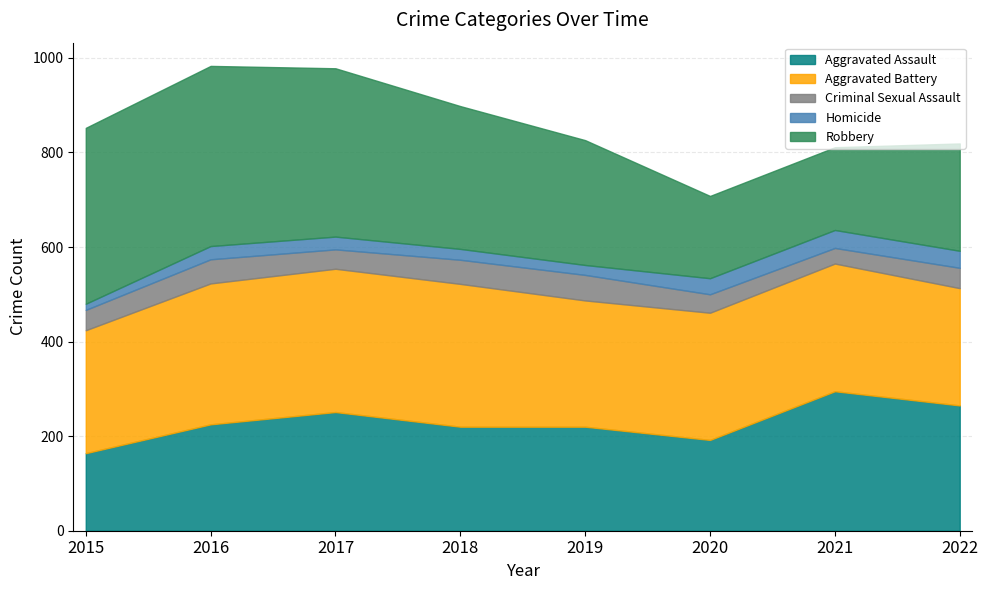

Is the value of Homicide at 2018 greater than the value of Criminal Sexual Assault at 2015?

No